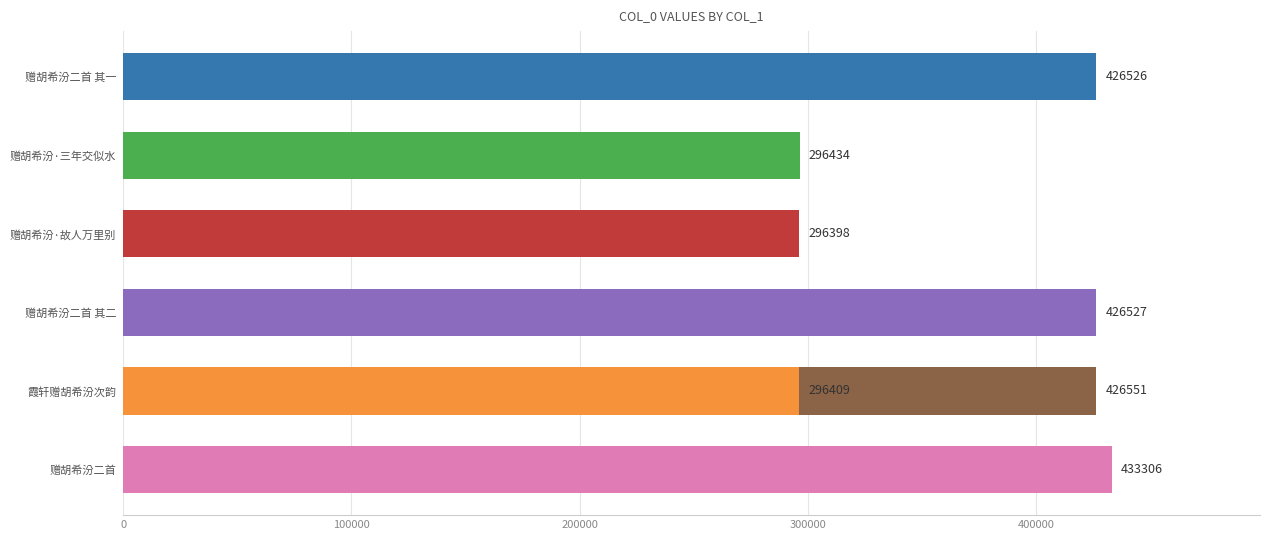

Reading right to left, list all the values displayed in this chart.

426526	296409	296434	296398	426527	426551	433306